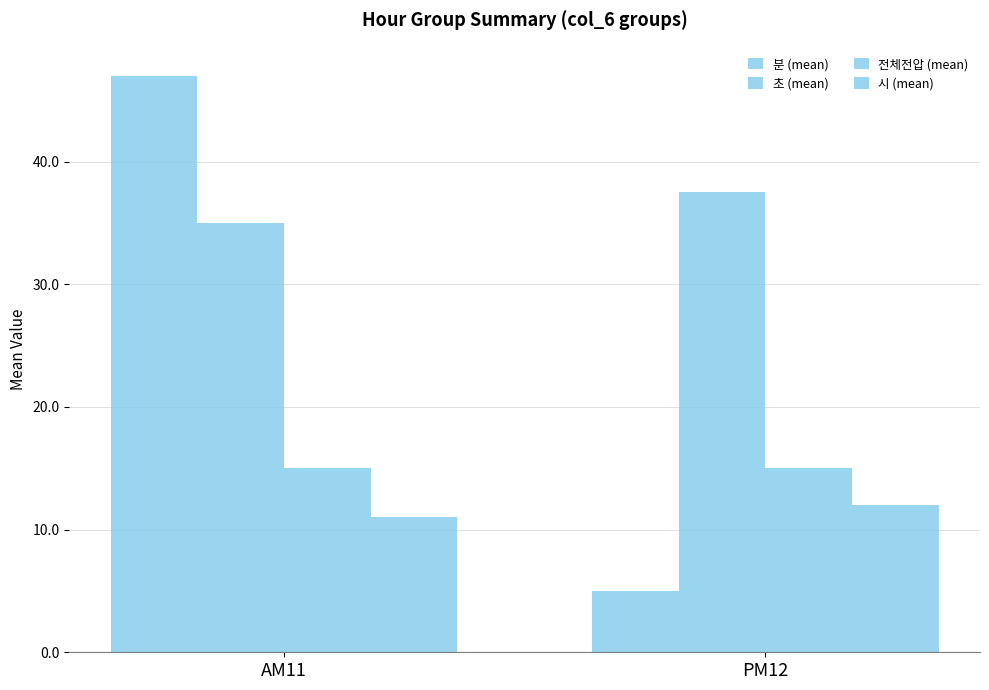

At how many categories does at least one series exceed 22?

2